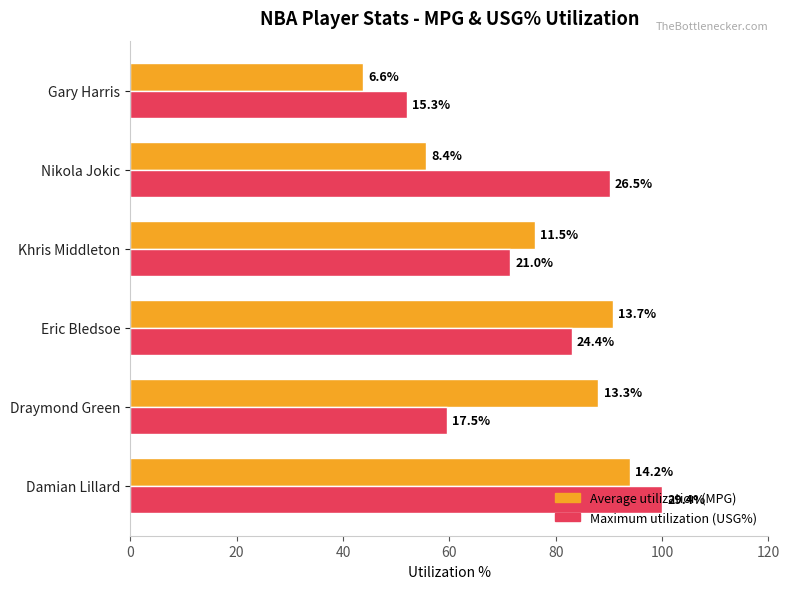

True or false: Maximum utilization (USG% scaled) has a value of 52.0 at Gary Harris.

True